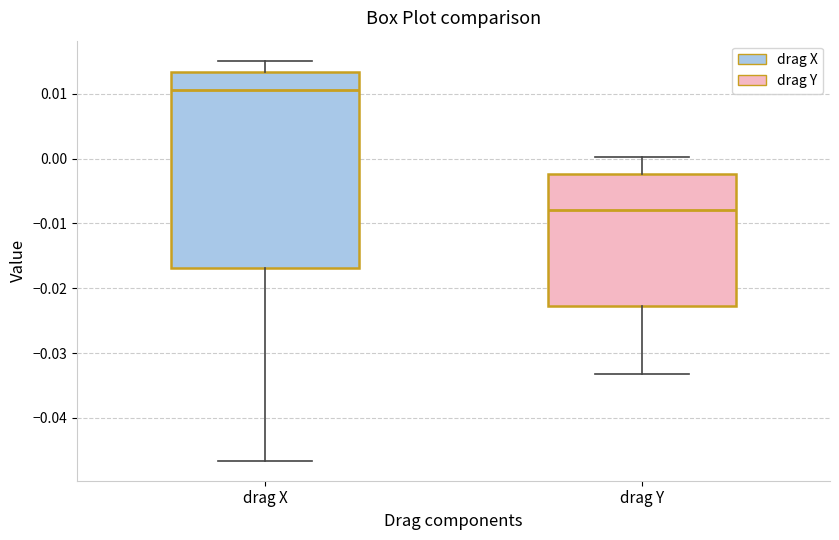

Reading left to right, transcribe this box plot: for each box, give where its median line is, the range the box spans, and where its two whiskers end, as read against the y-axis. The values are not printed on the chart, so give them approximately, as read against the axis.

drag X: median 0.011, box -0.017 to 0.013, whiskers -0.047 to 0.015
drag Y: median -0.008, box -0.023 to -0.002, whiskers -0.033 to 0.000